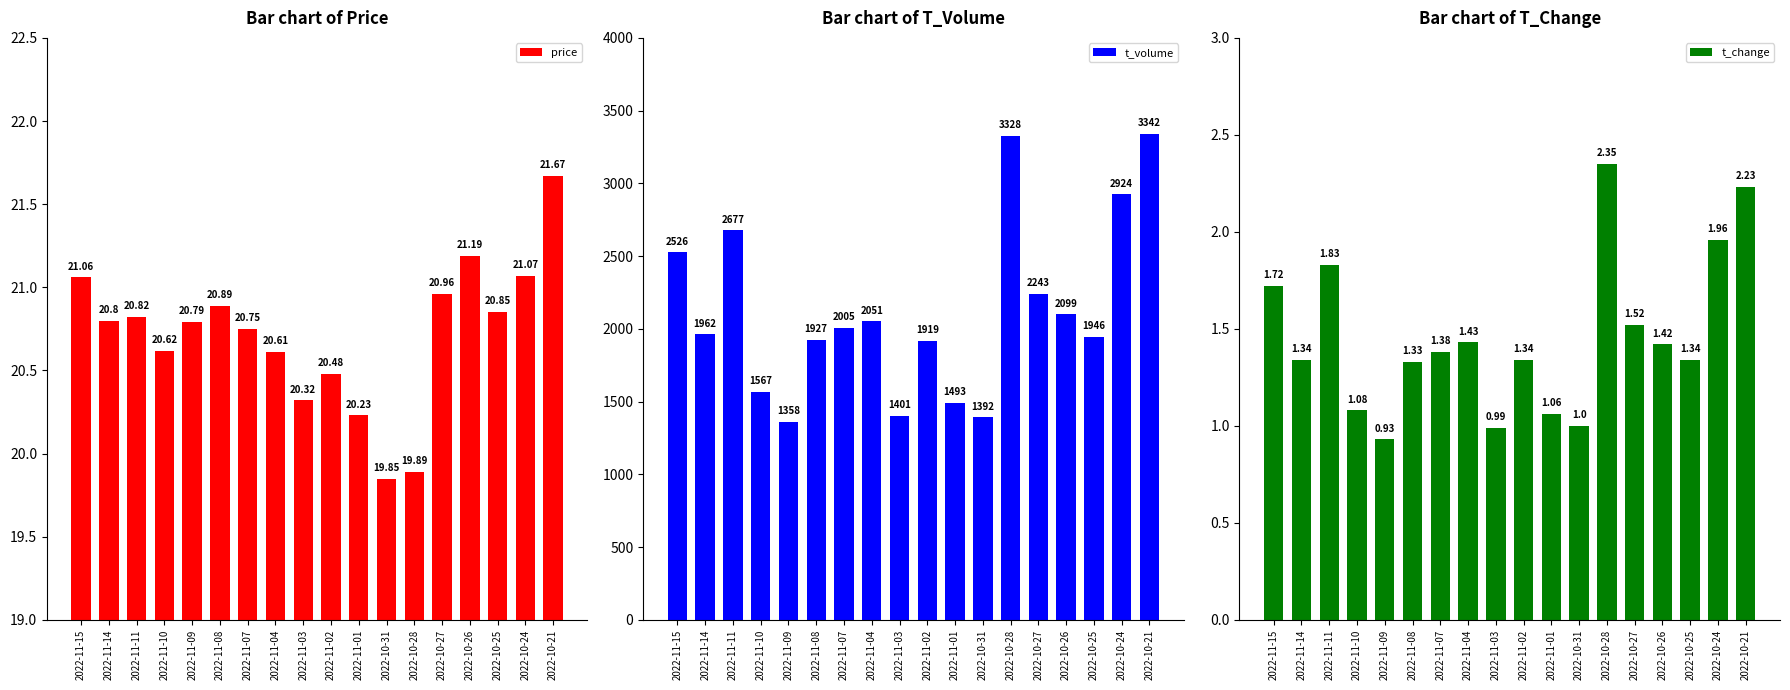

Reading right to left, transcribe all the data shown in this chart.

price: 2022-10-21=21.7	2022-10-24=21.1	2022-10-25=20.9	2022-10-26=21.2	2022-10-27=21.0	2022-10-28=19.9	2022-10-31=19.9	2022-11-01=20.2	2022-11-02=20.5	2022-11-03=20.3	2022-11-04=20.6	2022-11-07=20.8	2022-11-08=20.9	2022-11-09=20.8	2022-11-10=20.6	2022-11-11=20.8	2022-11-14=20.8	2022-11-15=21.1
t_volume: 2022-10-21=3342.0	2022-10-24=2924.0	2022-10-25=1946.0	2022-10-26=2099.0	2022-10-27=2243.0	2022-10-28=3328.0	2022-10-31=1392.0	2022-11-01=1493.0	2022-11-02=1919.0	2022-11-03=1401.0	2022-11-04=2051.0	2022-11-07=2005.0	2022-11-08=1927.0	2022-11-09=1358.0	2022-11-10=1567.0	2022-11-11=2677.0	2022-11-14=1962.0	2022-11-15=2526.0
t_change: 2022-10-21=2.2	2022-10-24=2.0	2022-10-25=1.3	2022-10-26=1.4	2022-10-27=1.5	2022-10-28=2.4	2022-10-31=1.0	2022-11-01=1.1	2022-11-02=1.3	2022-11-03=1.0	2022-11-04=1.4	2022-11-07=1.4	2022-11-08=1.3	2022-11-09=0.9	2022-11-10=1.1	2022-11-11=1.8	2022-11-14=1.3	2022-11-15=1.7